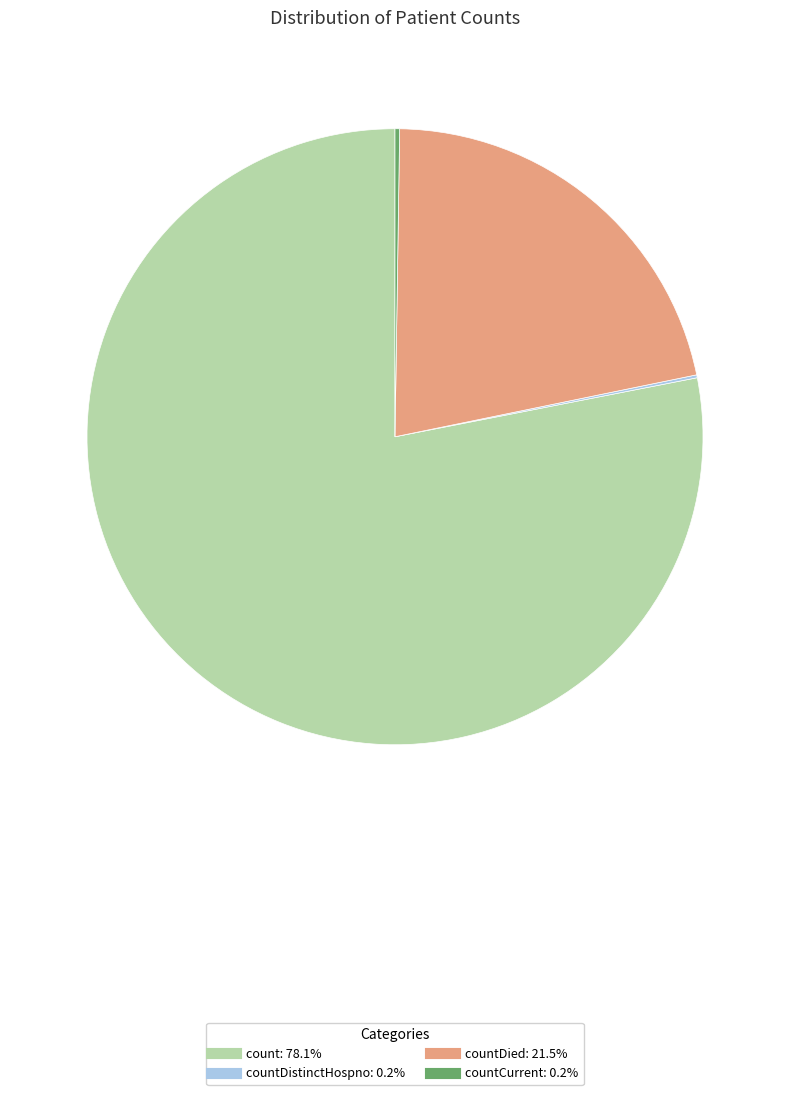

Is there a majority slice in this chart?

Yes